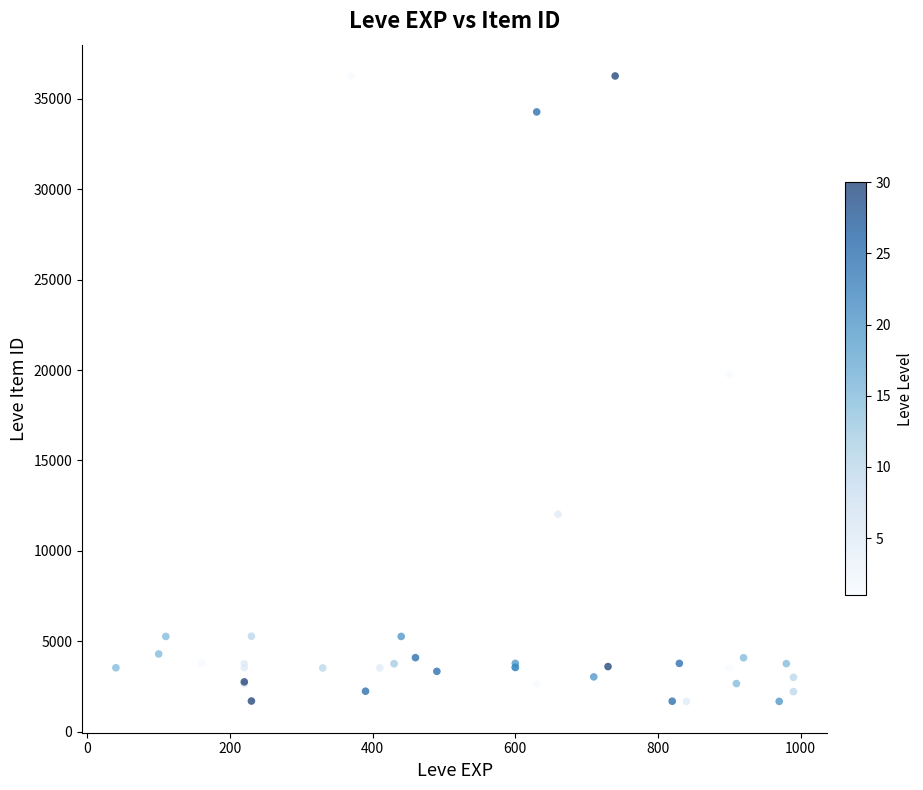

What Y value in the scatter plot is closest to 18967?

19744